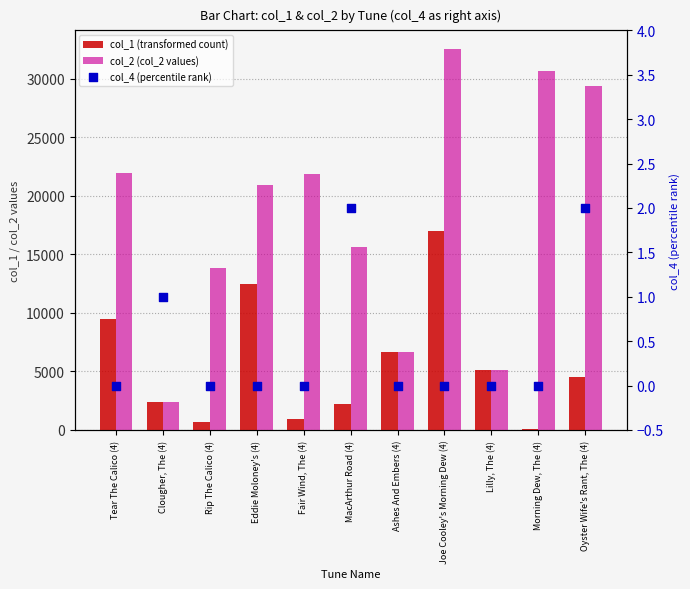

Which series has the largest total across all categories?

col_2 (col_2 values)